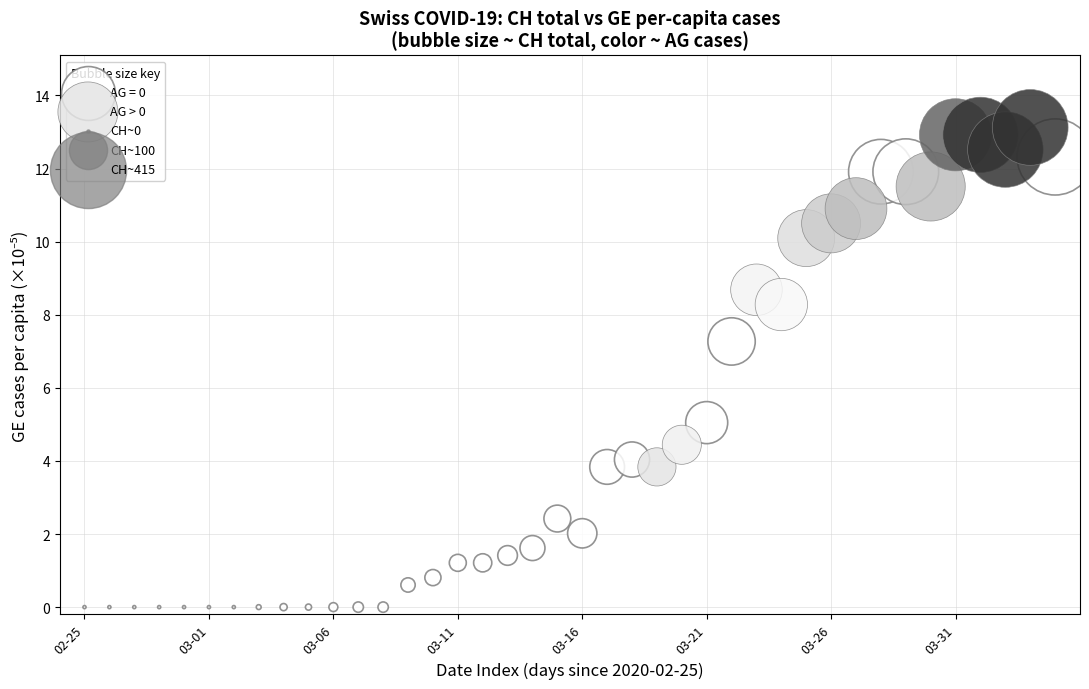

Which series contains the highest Y value?

AG > 0